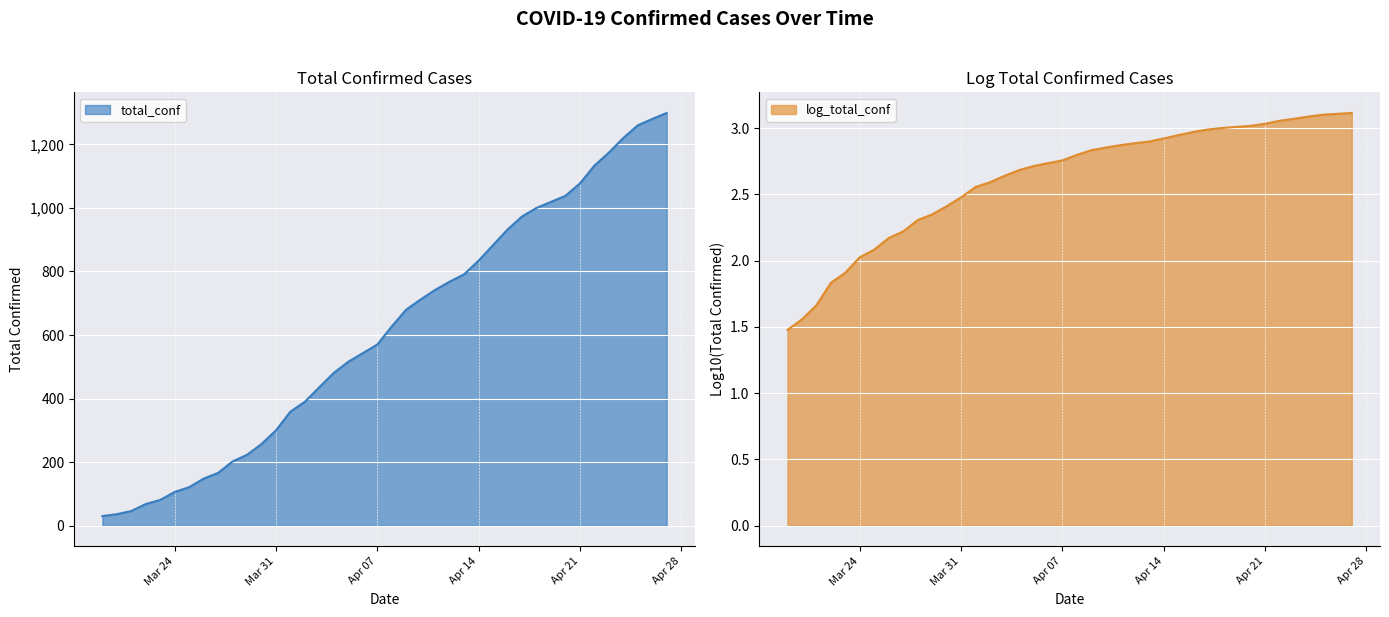

Is the value of total_conf at 2020-04-16 greater than the value of log_total_conf at 2020-04-26?

Yes